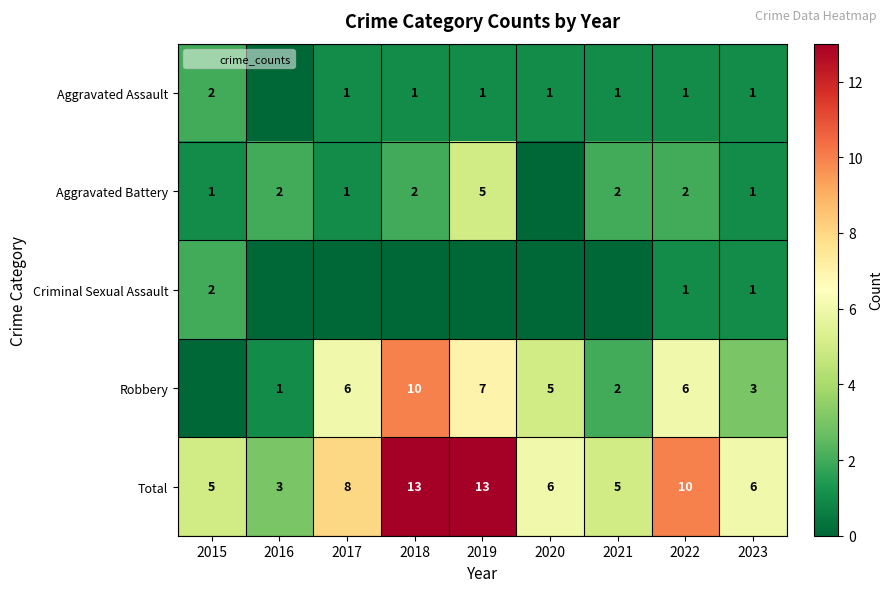

What is the average value of the Aggravated Assault series?

1